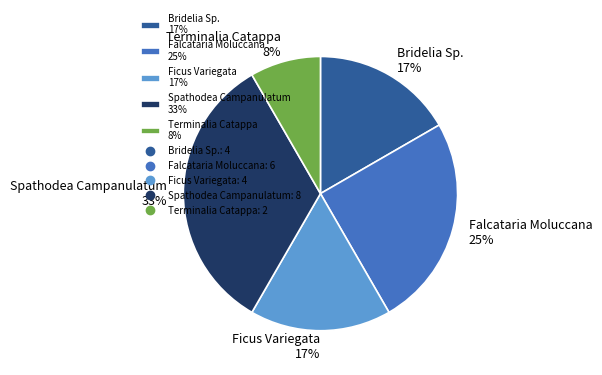

To the nearest percent, what portion does Ficus Variegata represent?

17%